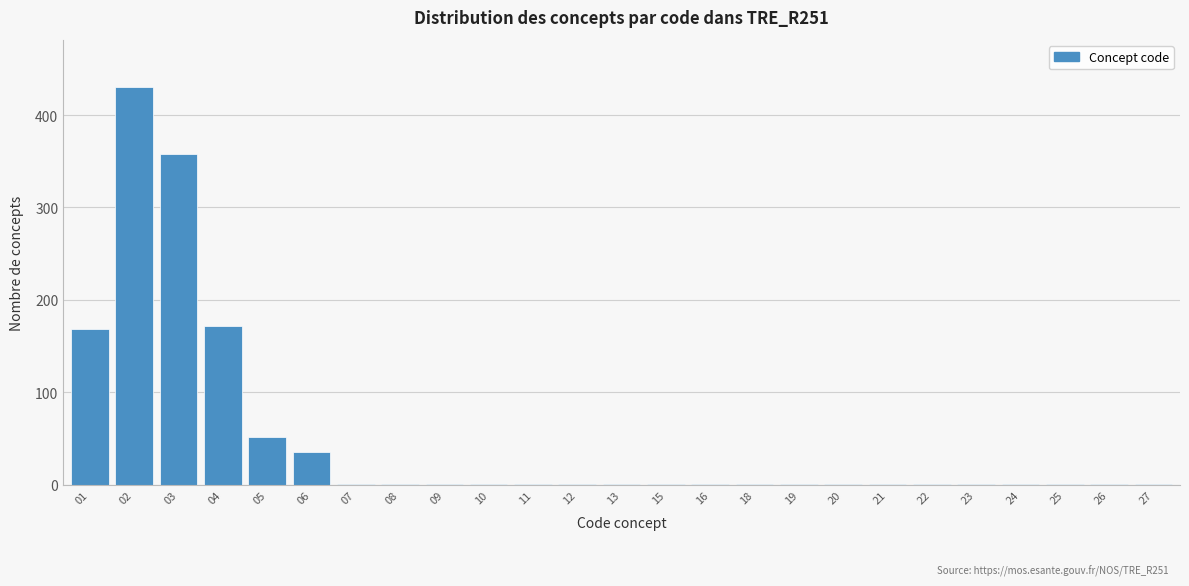

Reading right to left, what are all the values shown in this chart?

27=1	26=1	25=1	24=1	23=1	22=1	21=1	20=1	19=1	18=1	16=1	15=1	13=1	12=1	11=1	10=1	09=1	08=1	07=1	06=35	05=52	04=172	03=358	02=430	01=168